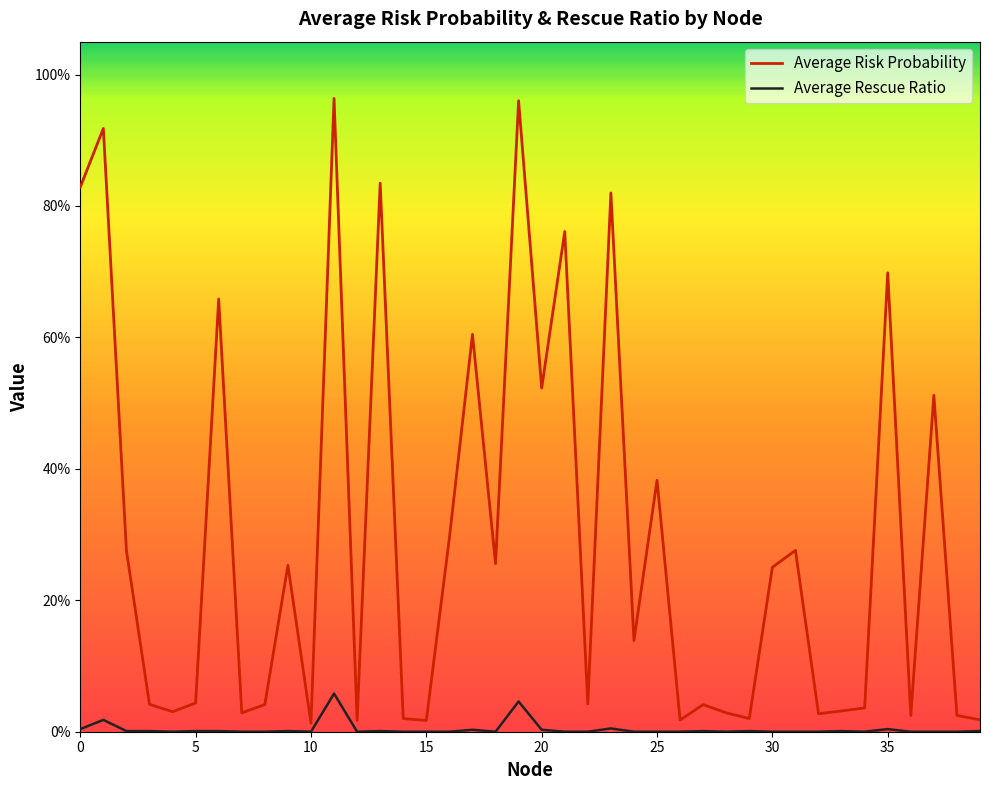

What are all the series names shown in the legend?

Average Risk Probability, Average Rescue Ratio